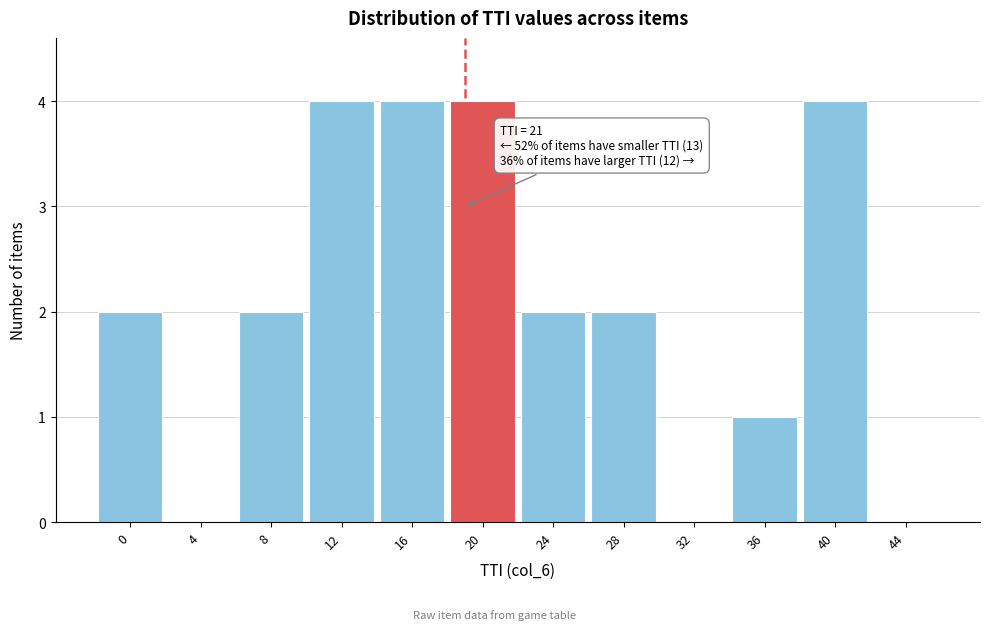

Reading left to right, what are all the values shown in this chart?

0=2	4=0	8=2	12=4	16=4	20=4	24=2	28=2	32=0	36=1	40=4	44=0